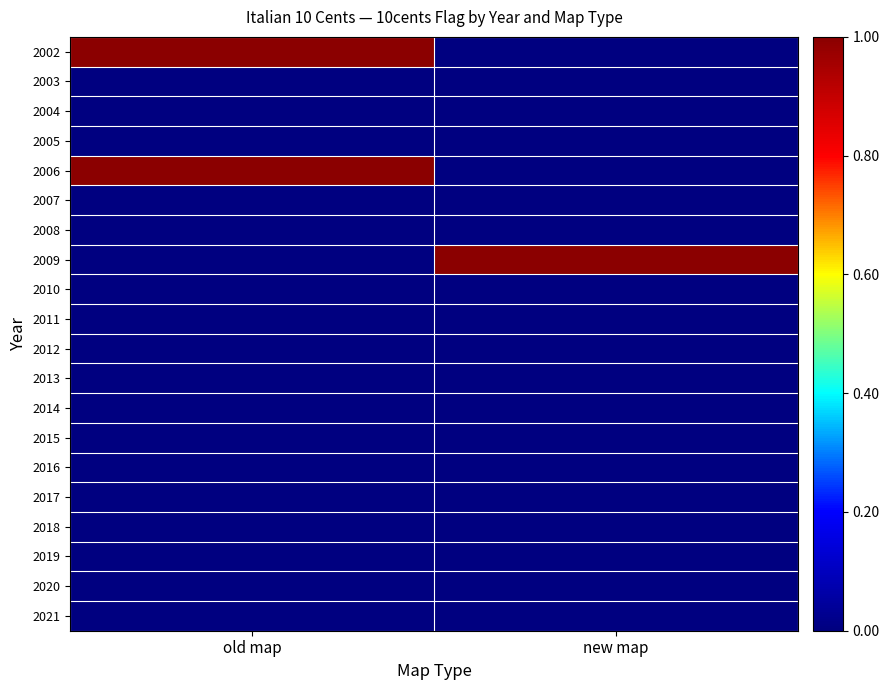

Between old map and new map, which is larger?

old map